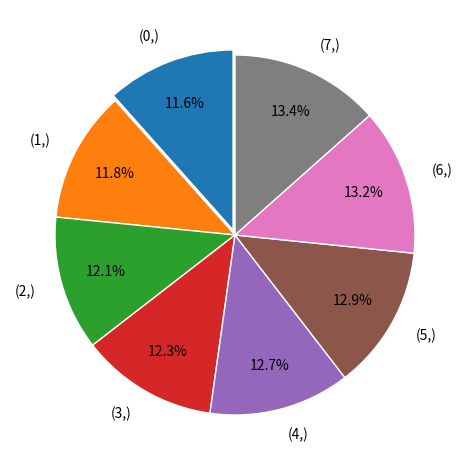

What is the total percentage of (2,) and (0,)?

23.7%